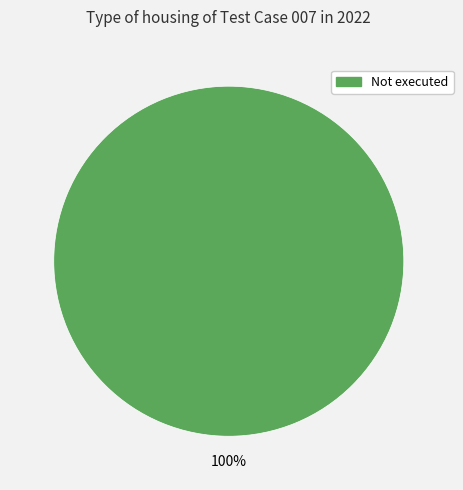

Does any single category account for the majority?

Yes